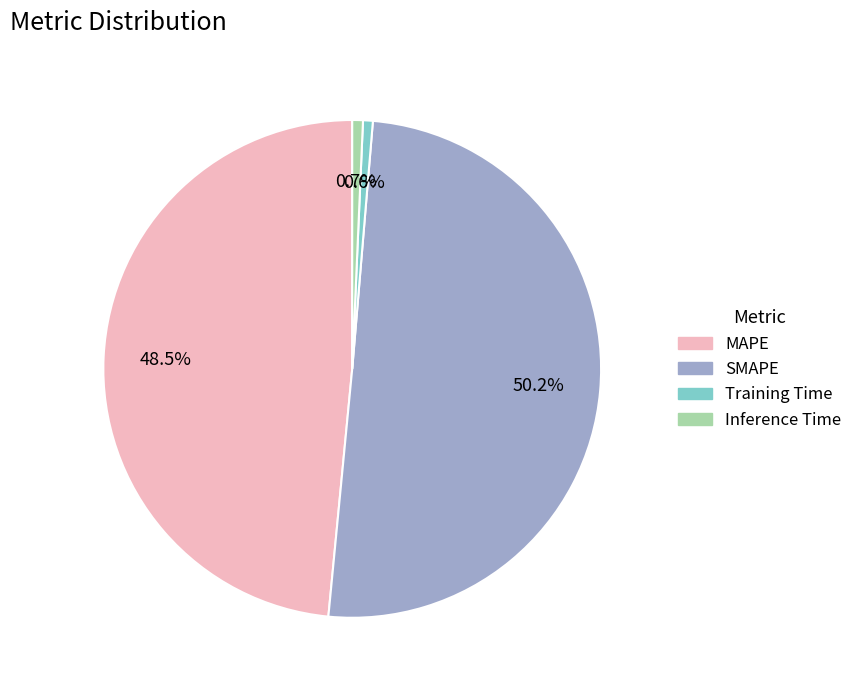

Which has a higher value, Training Time or SMAPE?

SMAPE